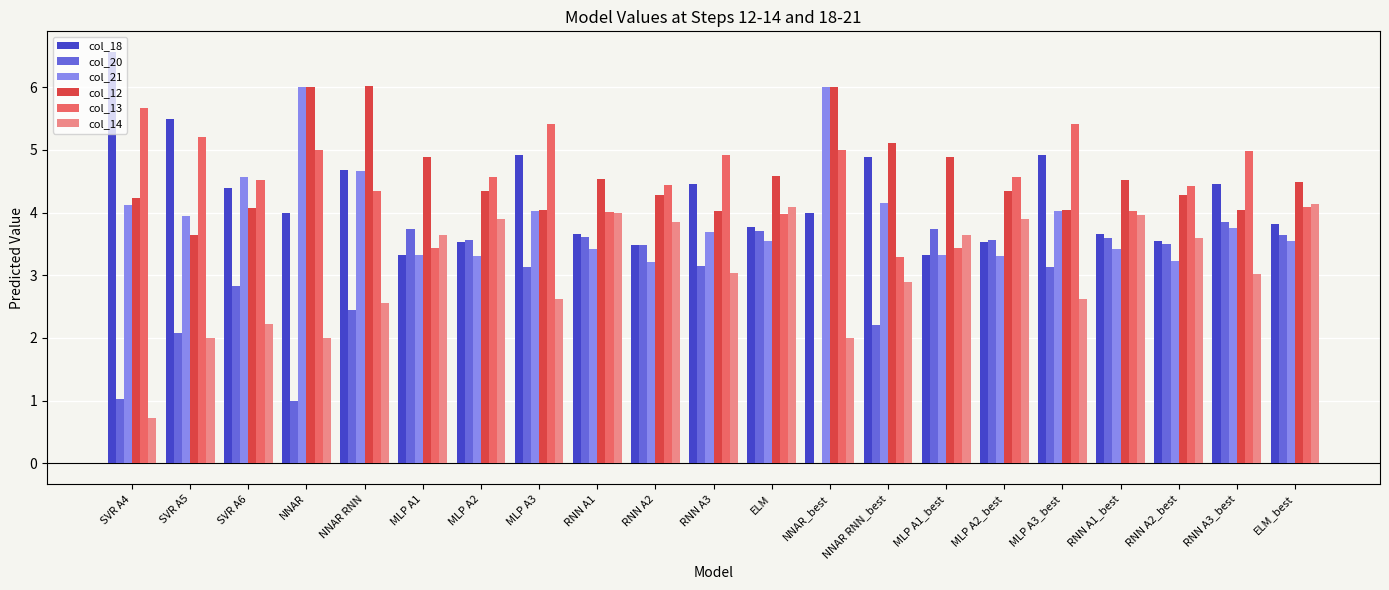

Between MLP A1 and MLP A2, which series saw the biggest shift?

col_13